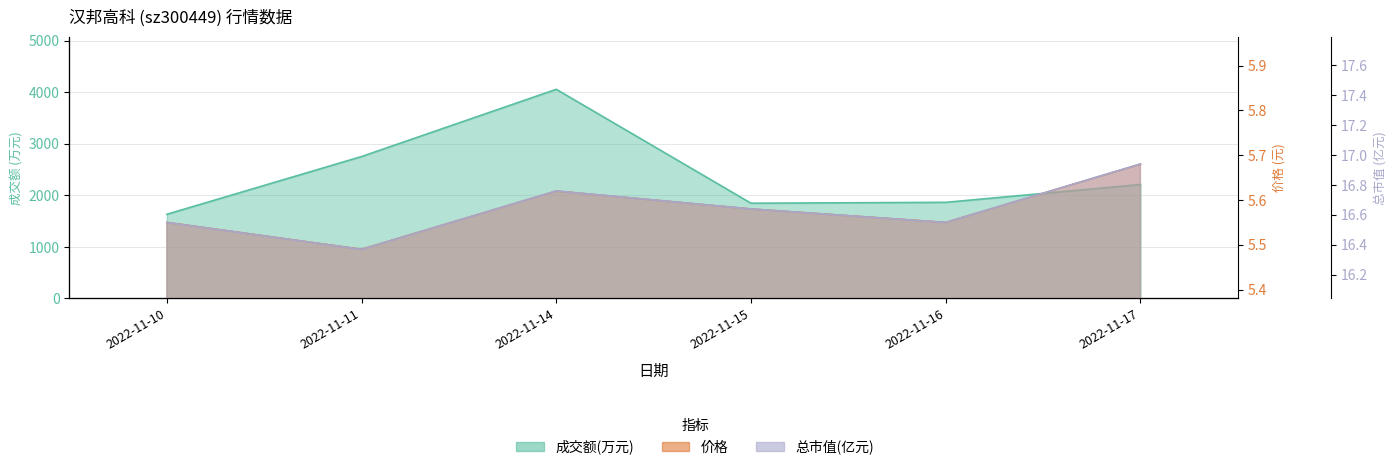

Reading right to left, transcribe all the data shown in this chart.

成交额(万元): 2022-11-17=2212.0	2022-11-16=1866.0	2022-11-15=1849.0	2022-11-14=4060.0	2022-11-11=2755.0	2022-11-10=1634.0
价格: 2022-11-17=5.7	2022-11-16=5.5	2022-11-15=5.6	2022-11-14=5.6	2022-11-11=5.5	2022-11-10=5.5
总市值(亿元): 2022-11-17=16.9	2022-11-16=16.6	2022-11-15=16.6	2022-11-14=16.8	2022-11-11=16.4	2022-11-10=16.6